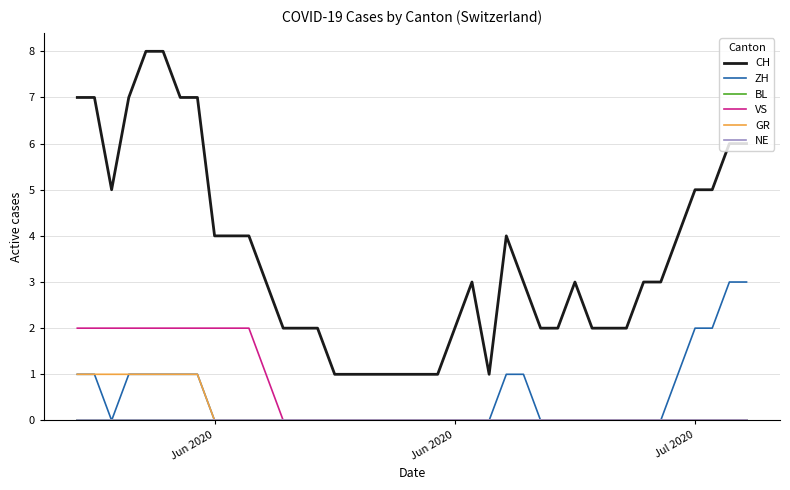

How many ZH values are between 0 and 1?

36